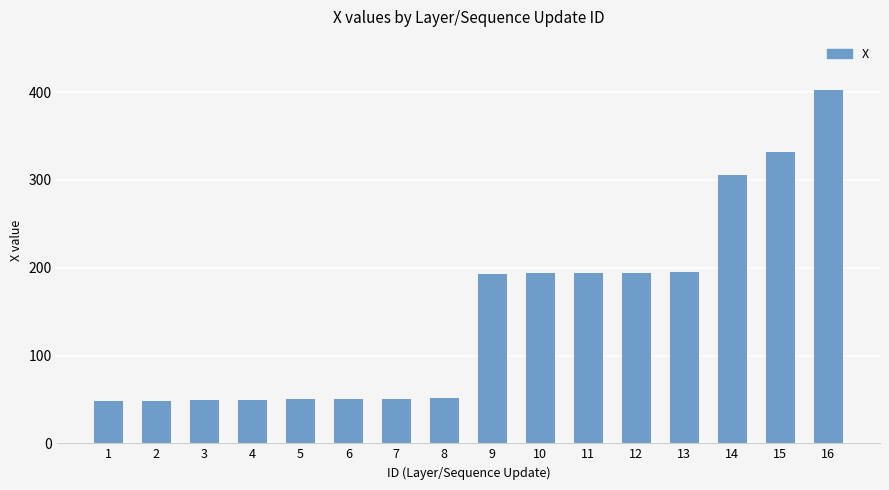

How many values are below 192?

8